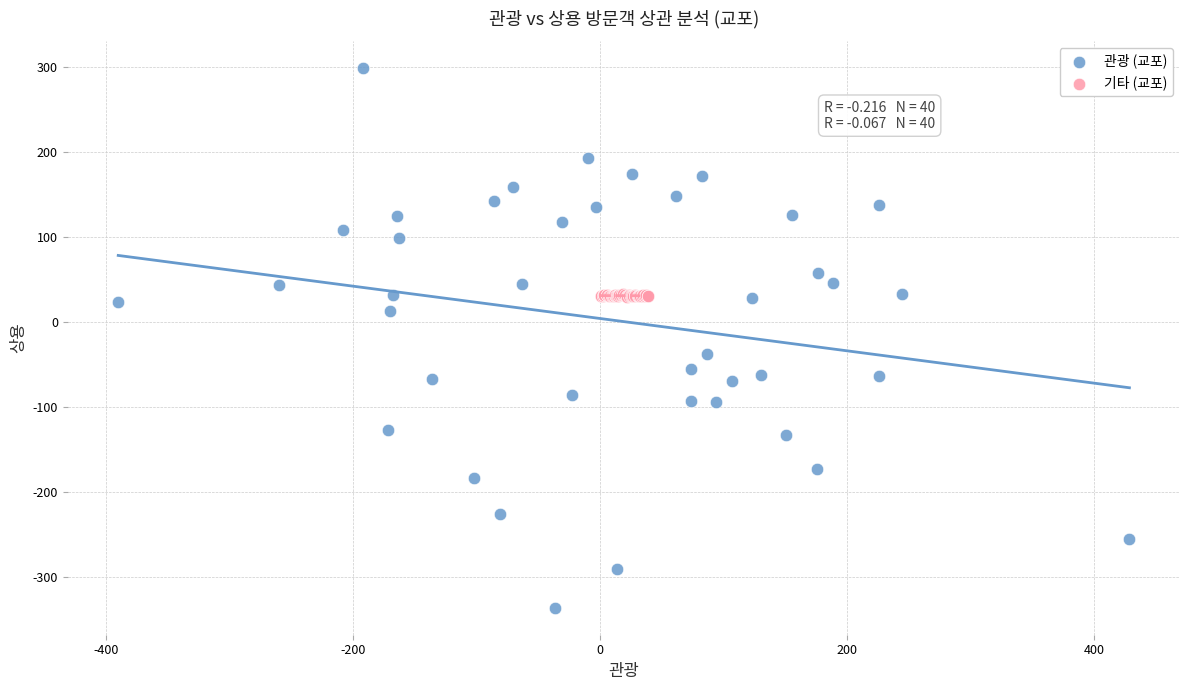

Which series has the largest Y range (max minus min)?

관광 (교포)